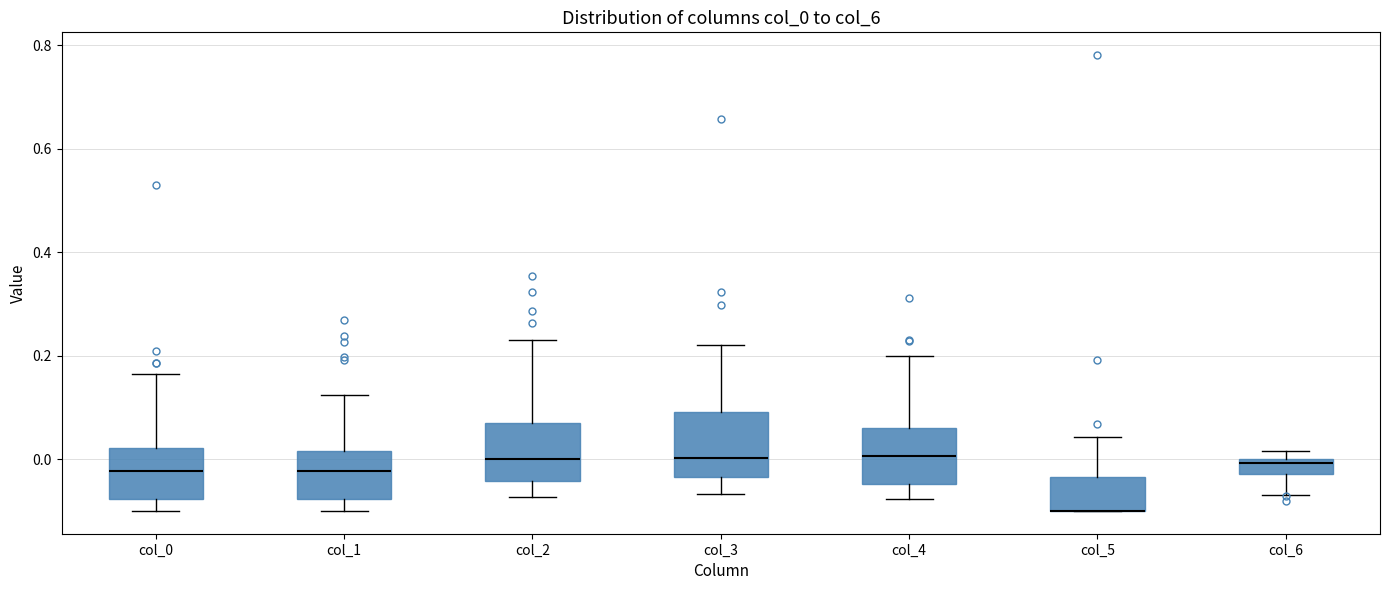

Where is the lower edge of the box for col_1 on the y-axis? The values are not printed on the chart, so give them approximately, as read against the axis.

-0.08